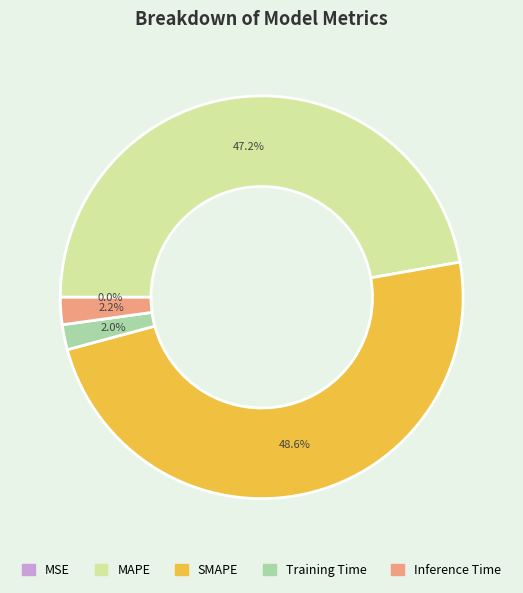

What is the largest slice in the pie chart?

SMAPE